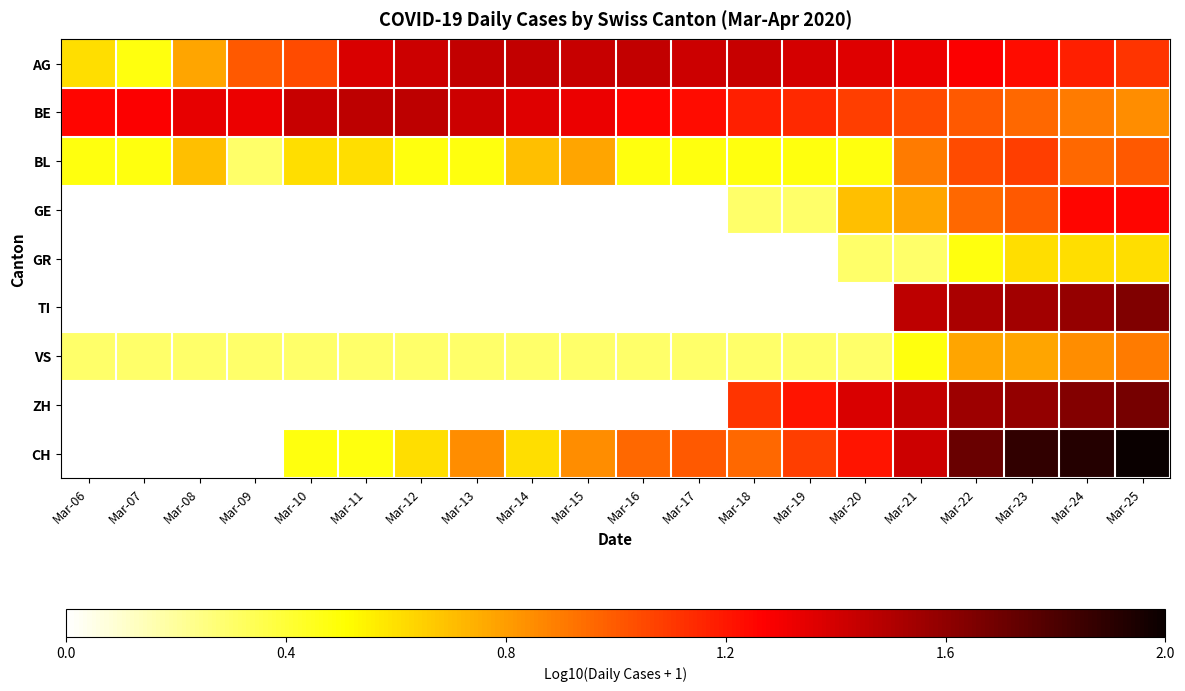

At how many categories does at least one series exceed 1?

20